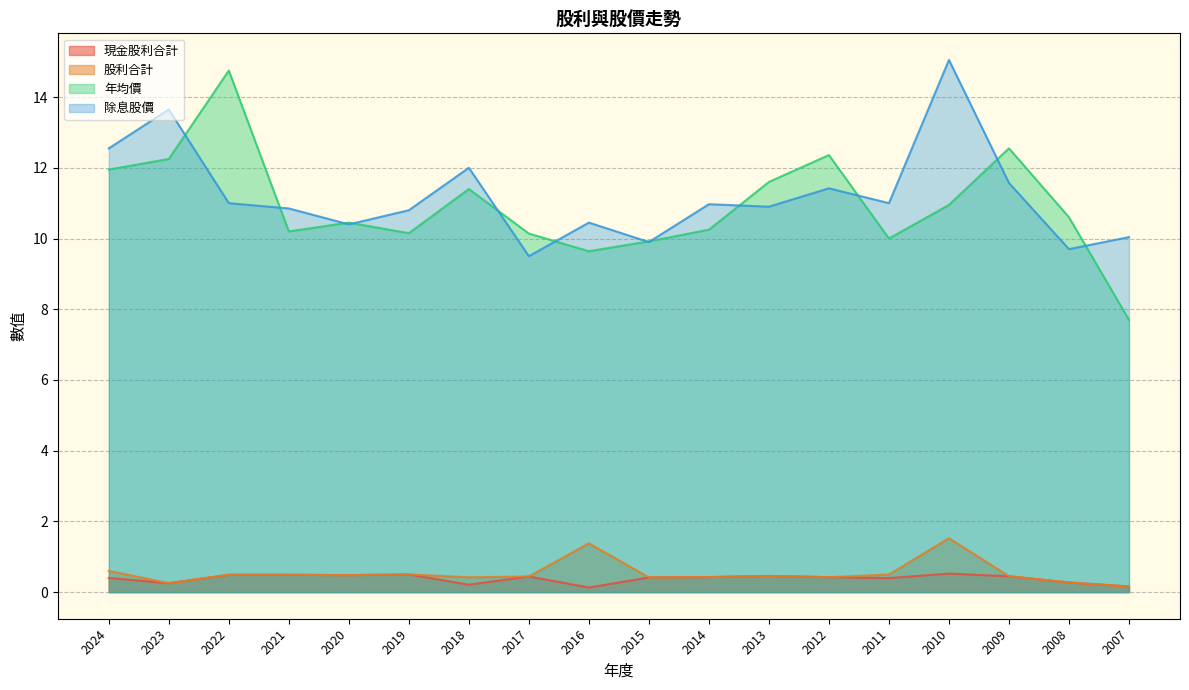

True or false: 股利合計 has more than 2 points higher than both neighbors.

True